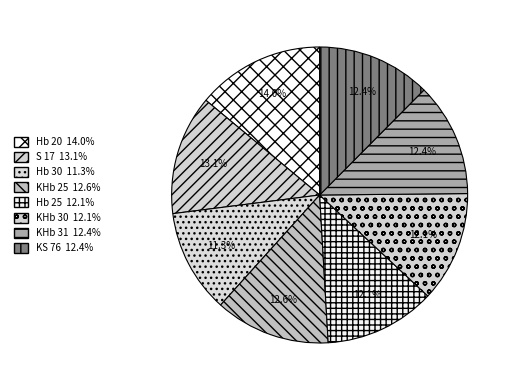

True or false: KHb 30 accounts for 7% of the total.

False